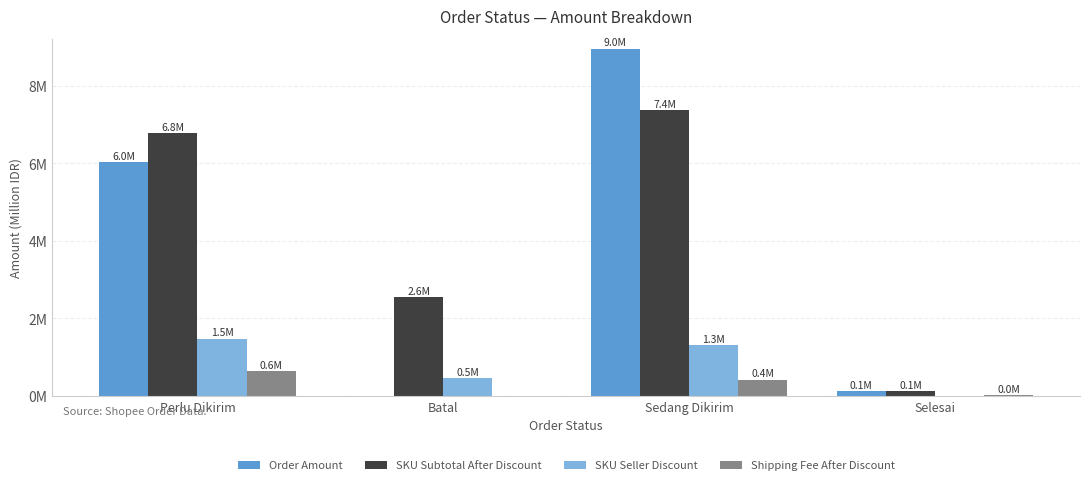

At which label does Shipping Fee After Discount reach its minimum?

Batal